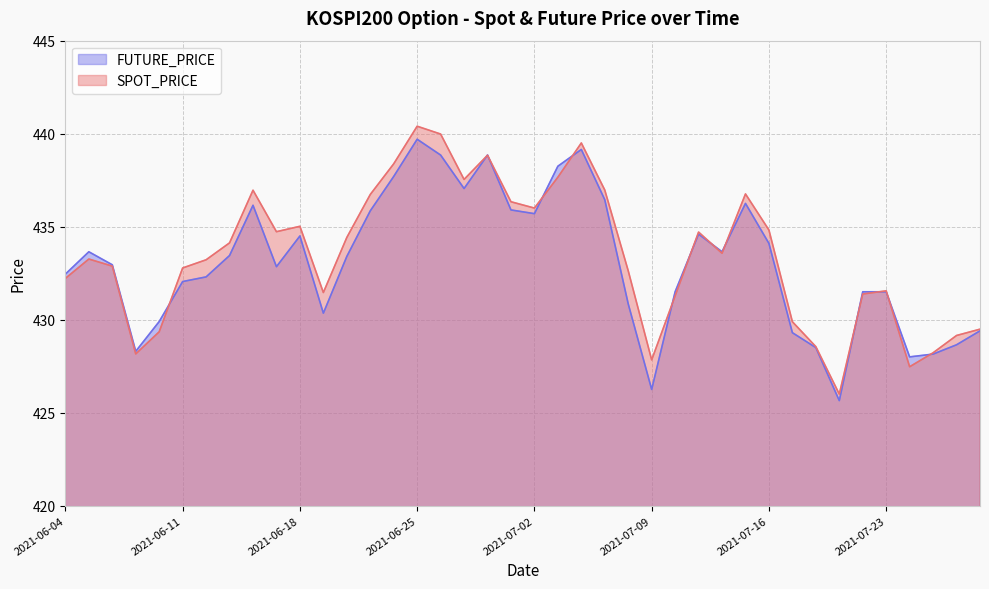

What is the average value of the FUTURE_PRICE series?

433.1